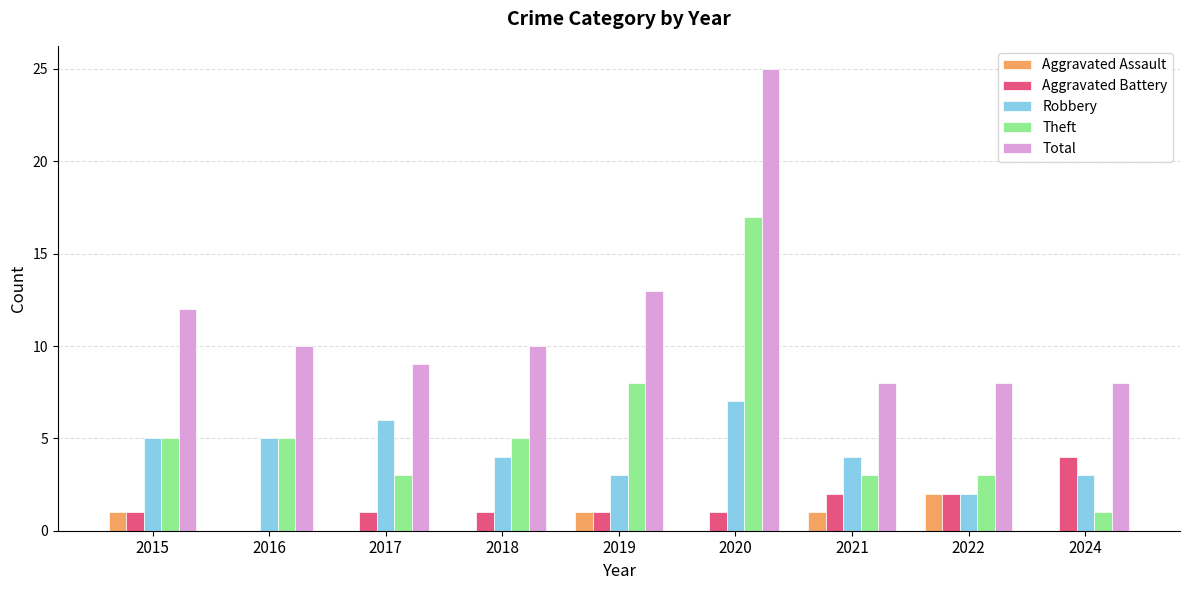

Is the value of Theft at 2021 greater than the value of Total at 2022?

No